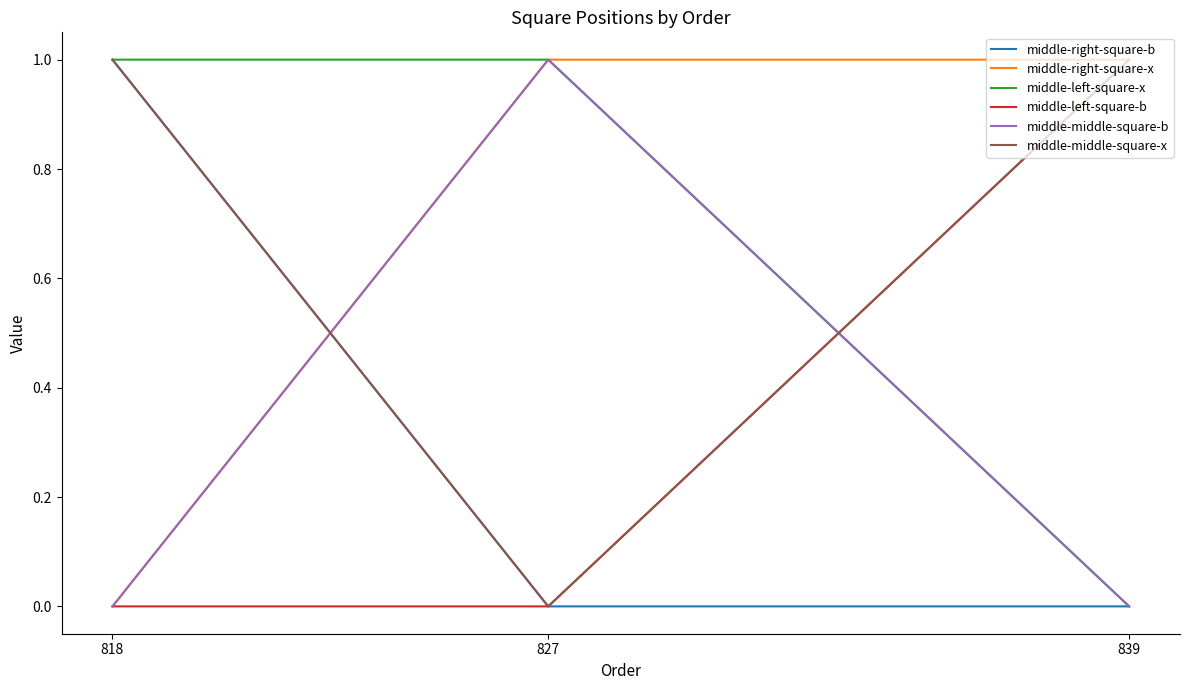

What is the sum of all middle-middle-square-x values?

2